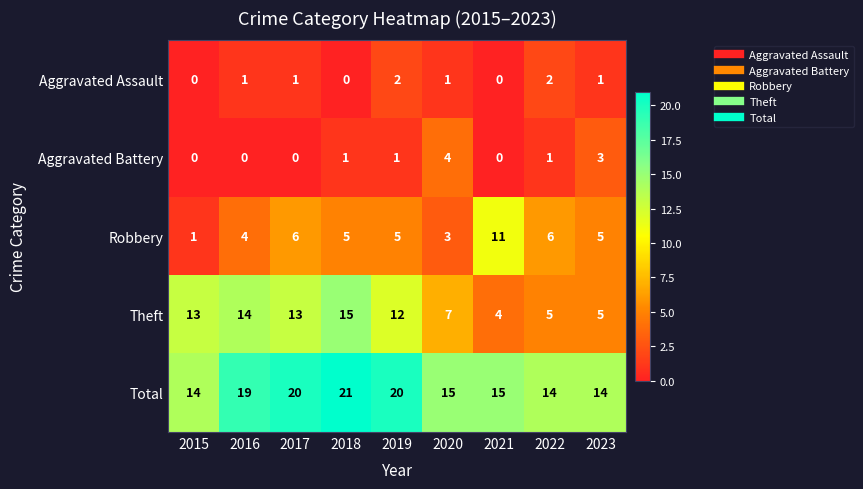

Which series has the largest total across all categories?

Total